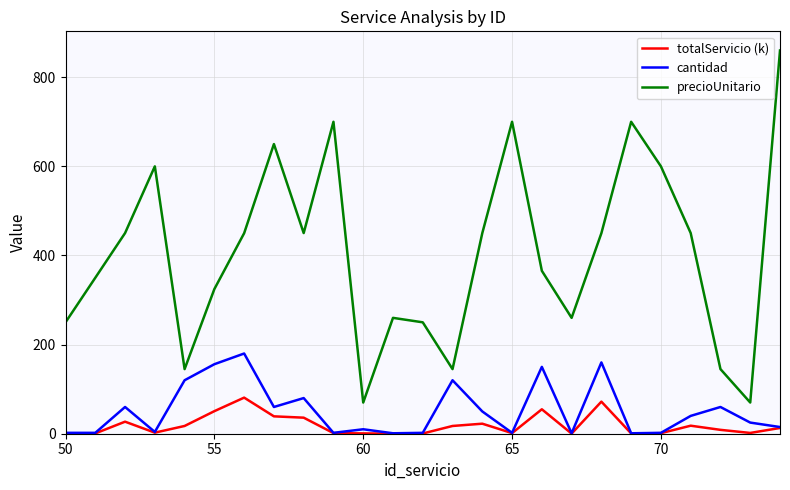

What is the minimum value for precioUnitario?

70.0